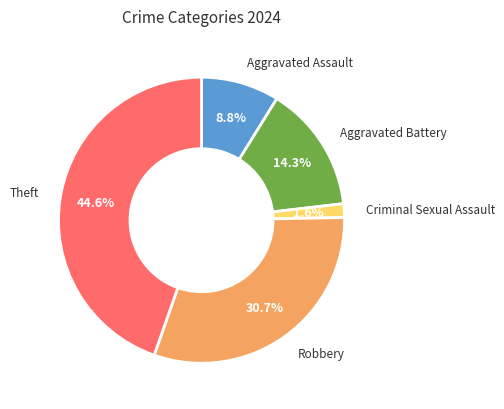

Is there a majority slice in this chart?

No